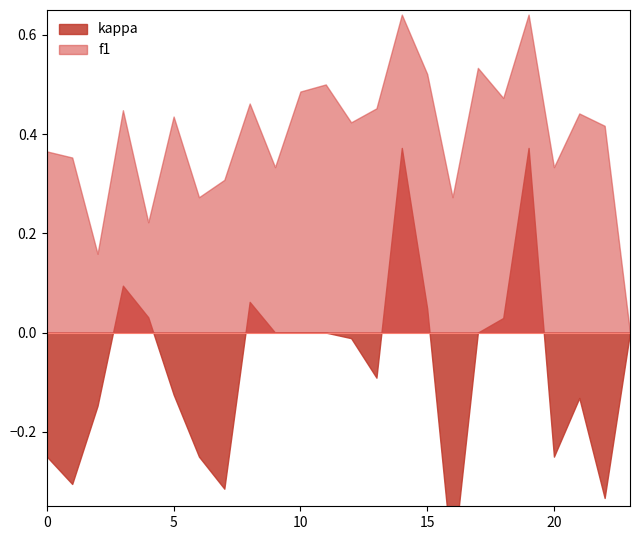

What is the sum of all f1 values?

9.5